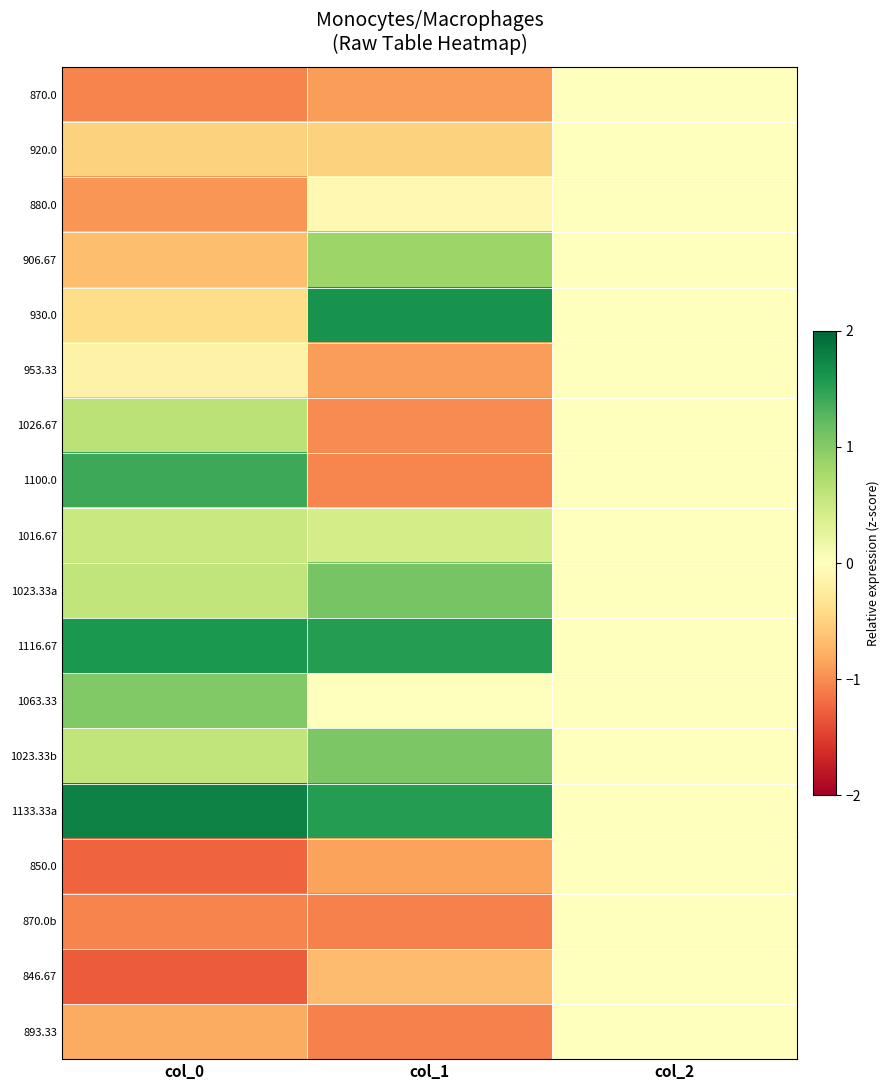

Which series has the largest total across all categories?

1133.33a